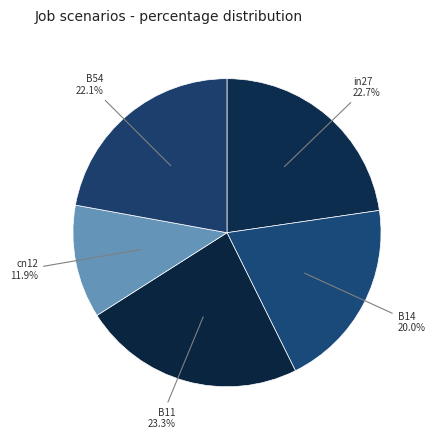

Count the number of slices in the pie.

5